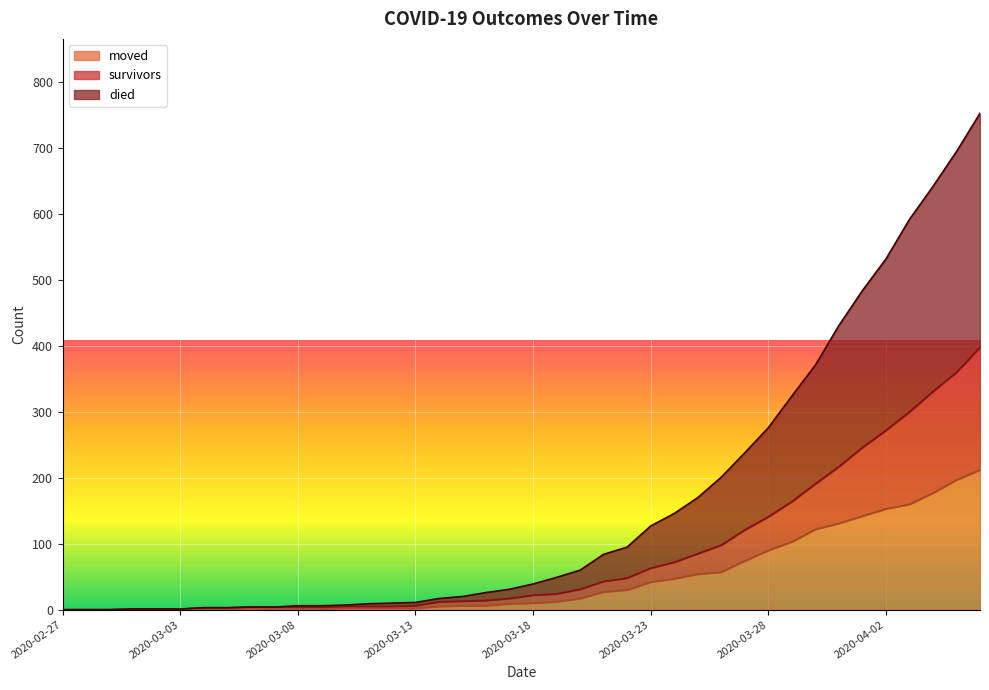

Reading left to right, transcribe all the data shown in this chart.

survivors: 0	0	0	1	1	1	3	3	4	4	4	4	5	5	5	6	12	13	14	17	22	24	31	43	48	63	72	85	98	121	141	164	191	217	246	272	300	331	360	398
died: 0	0	0	1	1	1	3	3	4	4	6	6	7	9	10	11	17	20	26	31	39	49	60	84	95	127	146	170	201	238	276	324	371	431	484	532	592	642	695	753
moved: 0	0	0	1	1	1	1	1	2	1	1	1	2	2	2	2	5	6	6	9	10	12	17	27	30	42	47	54	57	74	90	103	122	131	142	153	160	177	197	212